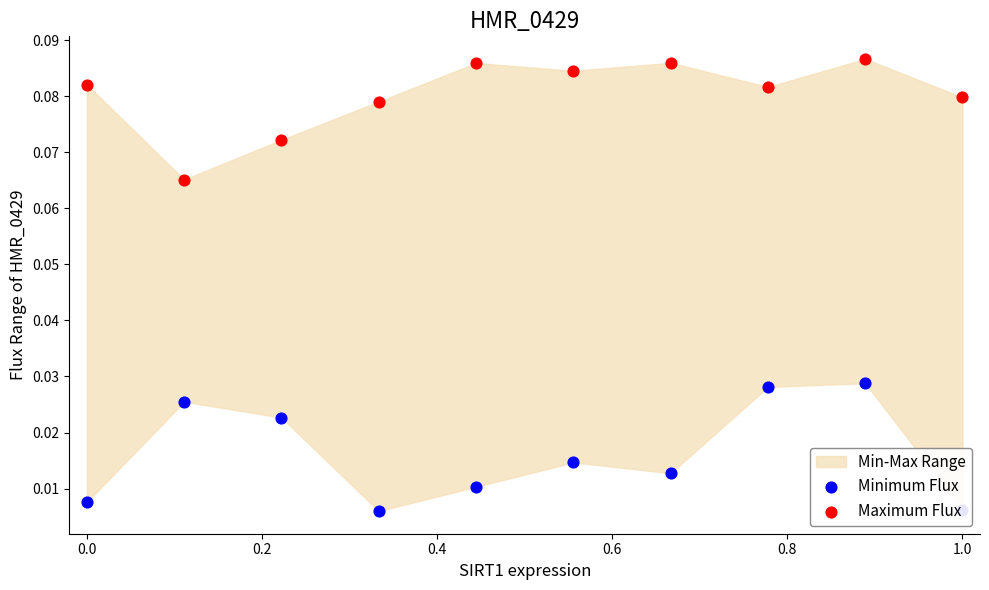

Which series contains the highest Y value?

Maximum Flux